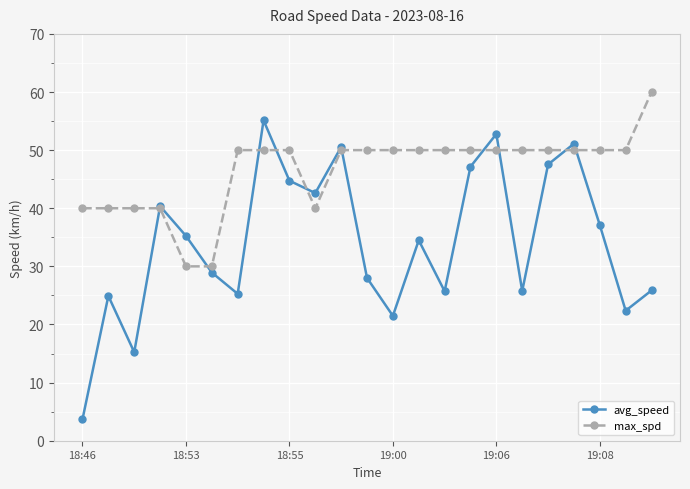

Which series has the largest range (max minus min)?

avg_speed